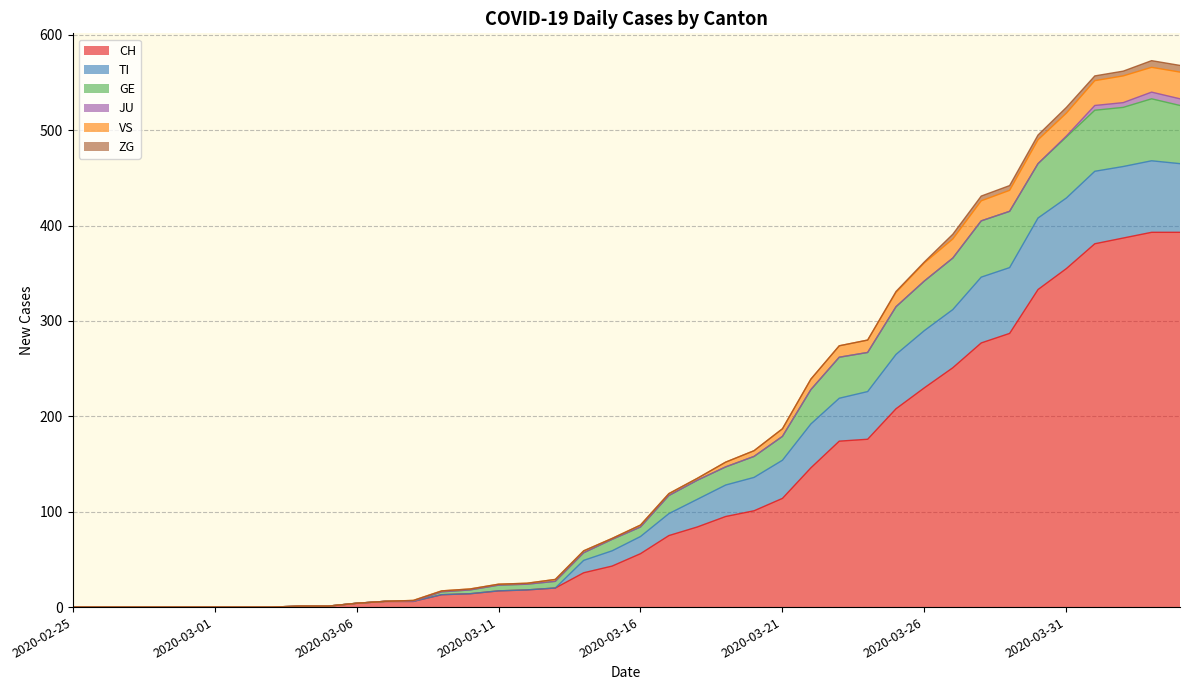

At which category is the sum across all series the highest?

2020-04-03